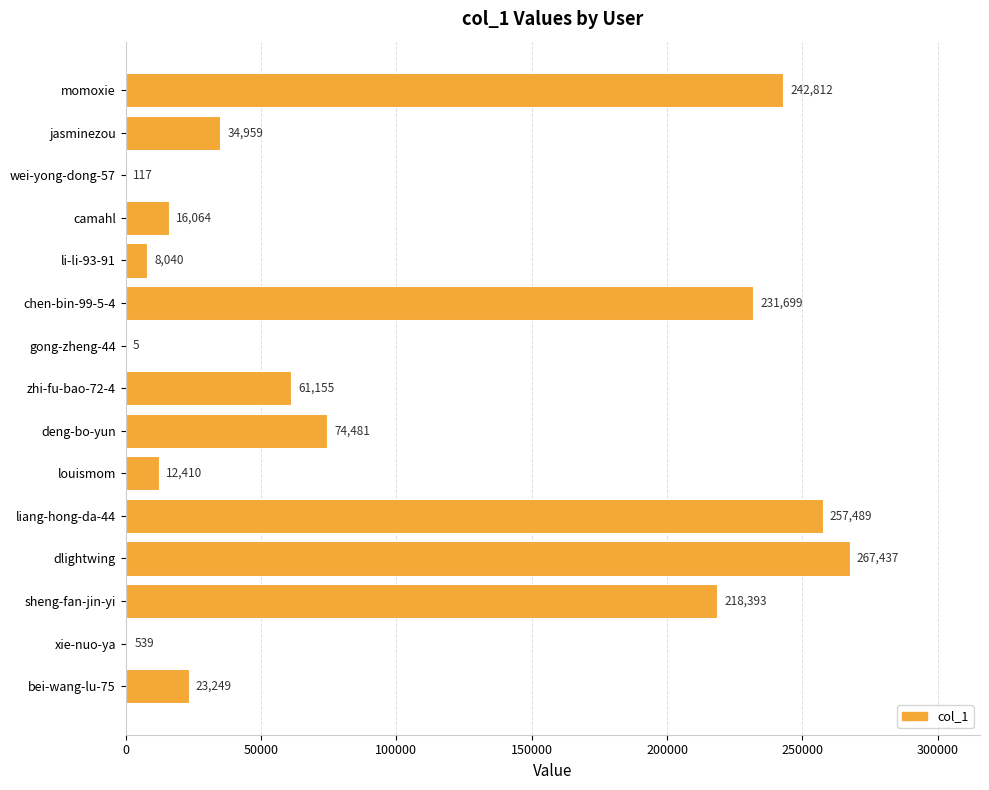

At which category does the chart reach its peak across all series?

dlightwing